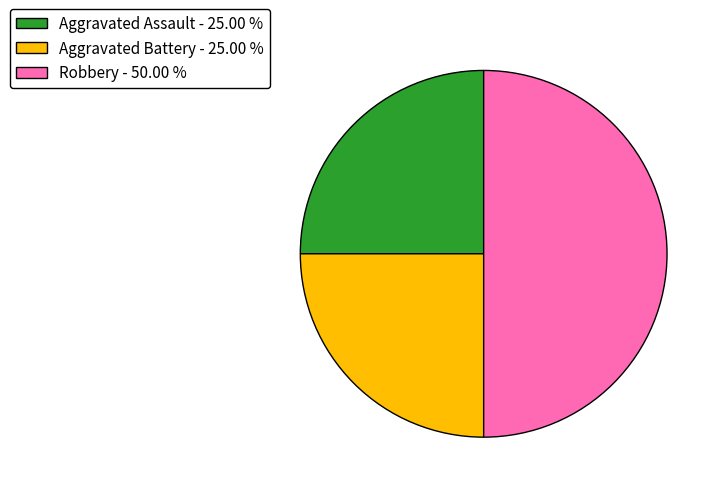

What is the ratio of the value at Robbery - 50.00 % to the value at Aggravated Assault - 25.00 %?

2.0